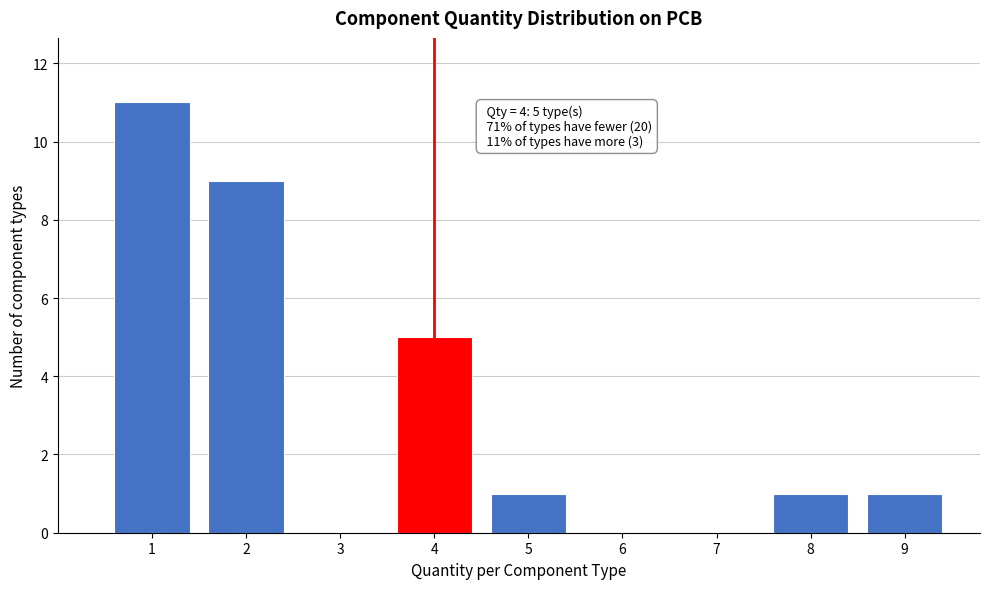

Over which range of the x-axis is the bar tallest?

0.5 to 1.5